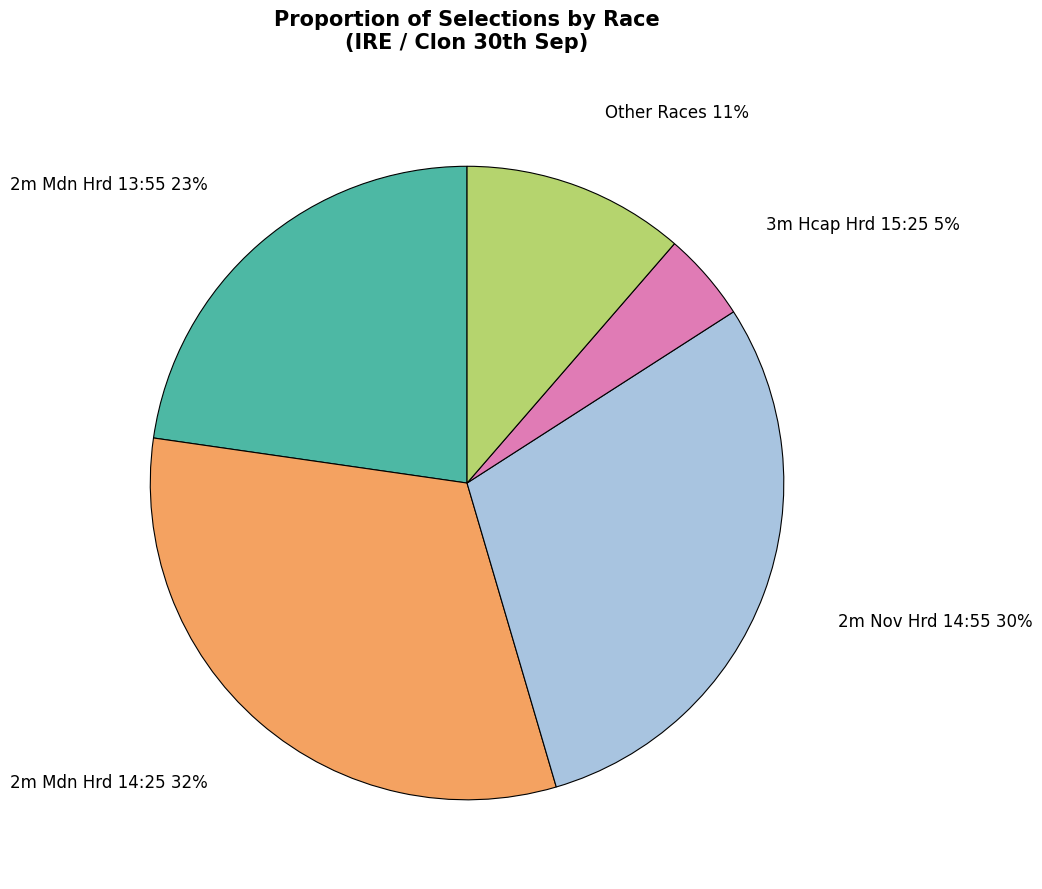

Is there any slice that represents more than half of the pie?

No